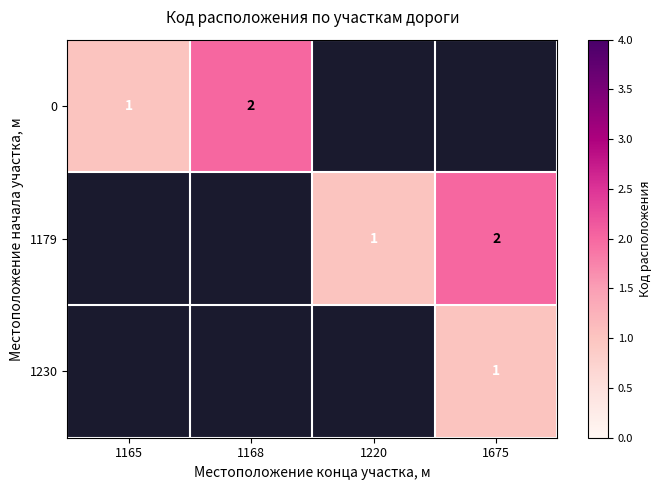

At how many categories does at least one series exceed 1?

2